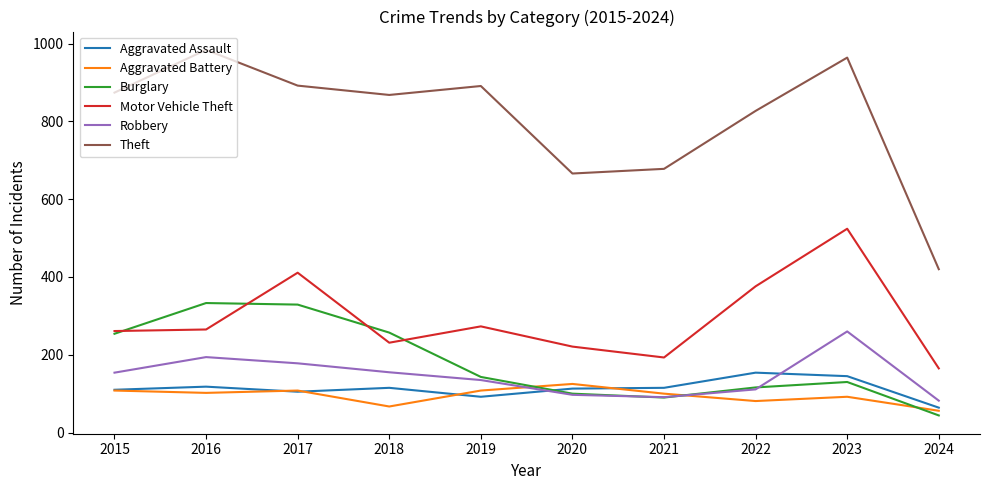

True or false: Aggravated Assault has more than 1 points higher than both neighbors.

True